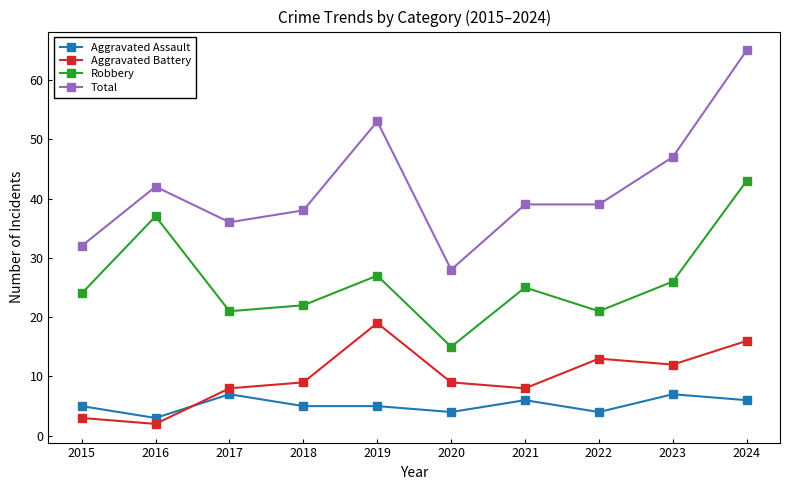

Between 2017 and 2020, which series saw the biggest shift?

Total